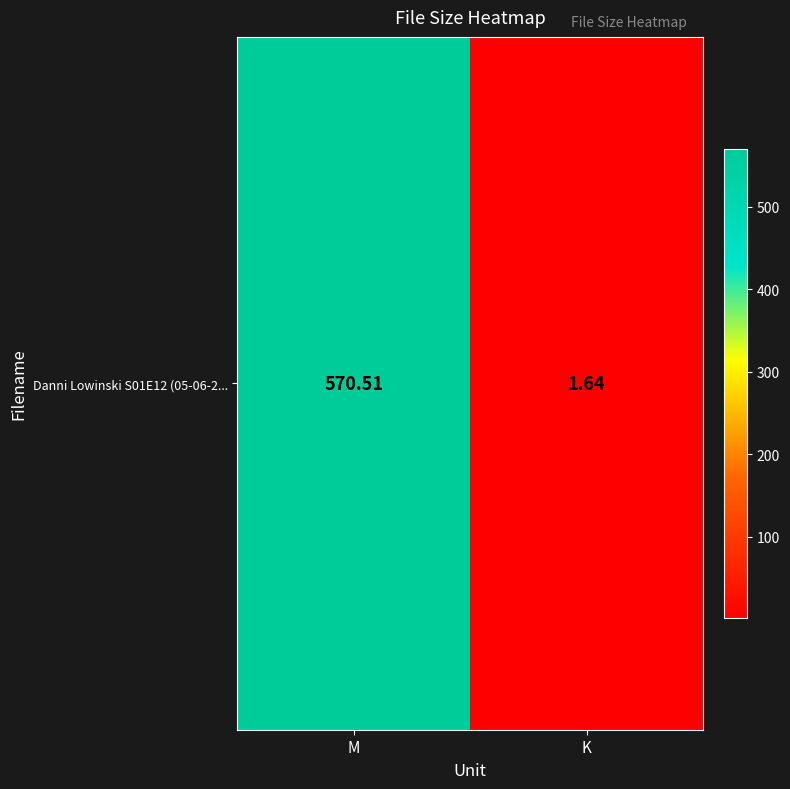

Which has a higher value, M or K?

M